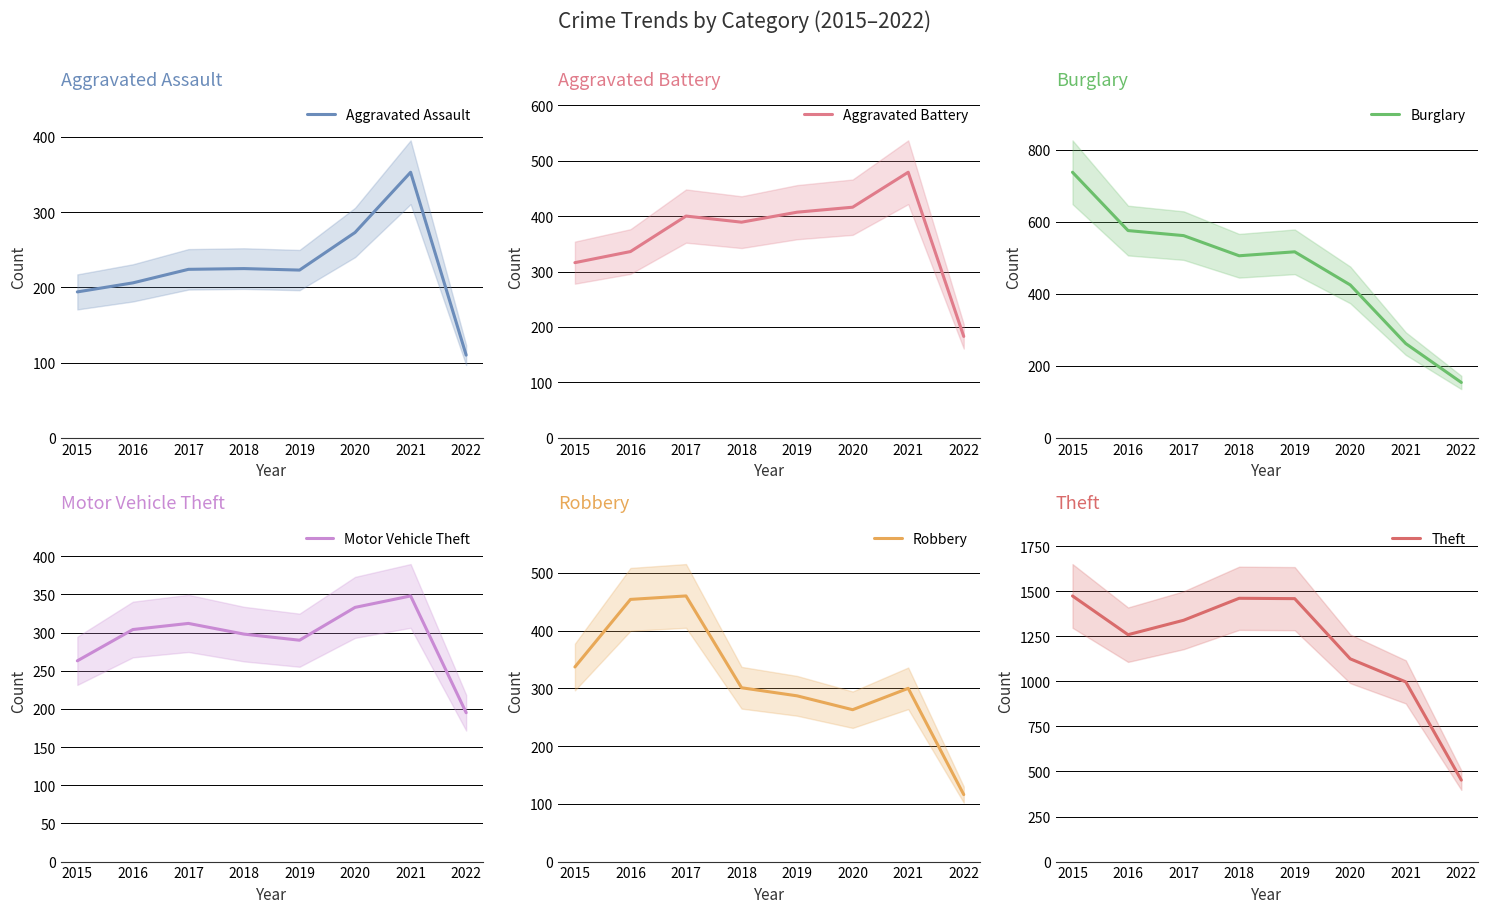

Which series has the widest spread of values?

Theft